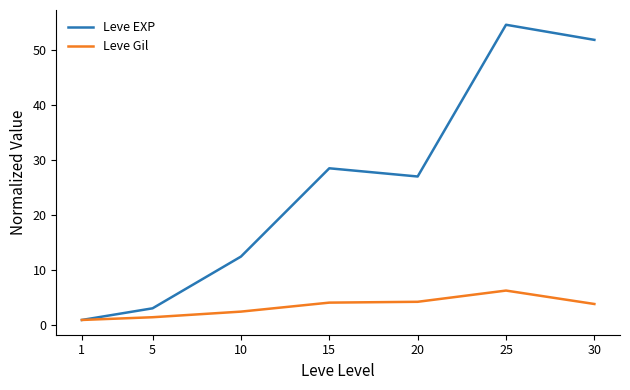

What is the lowest value of the Leve EXP series?

1.0